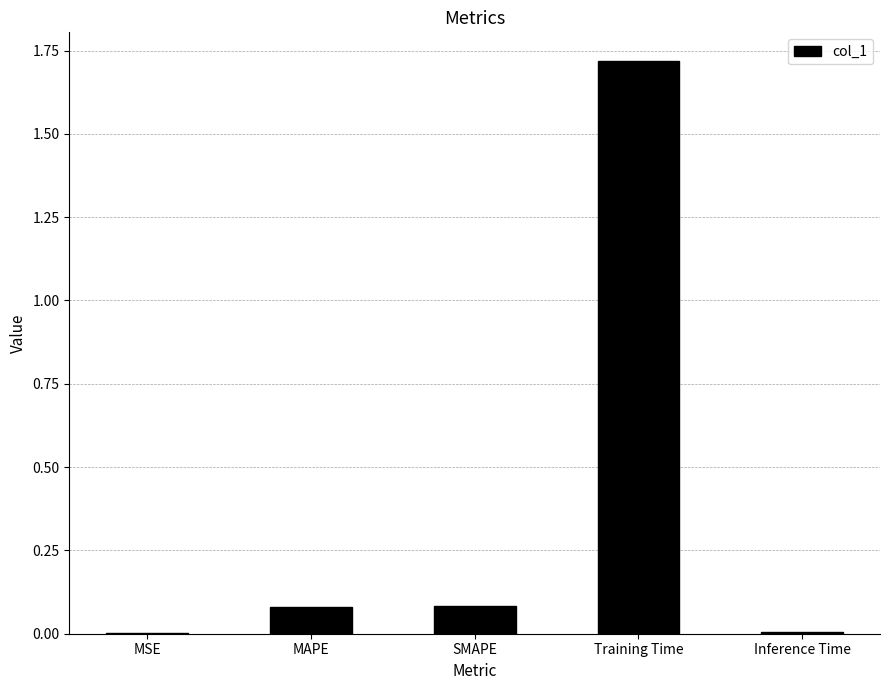

The chart shows a value of 0.0 at MSE. True or false?

True